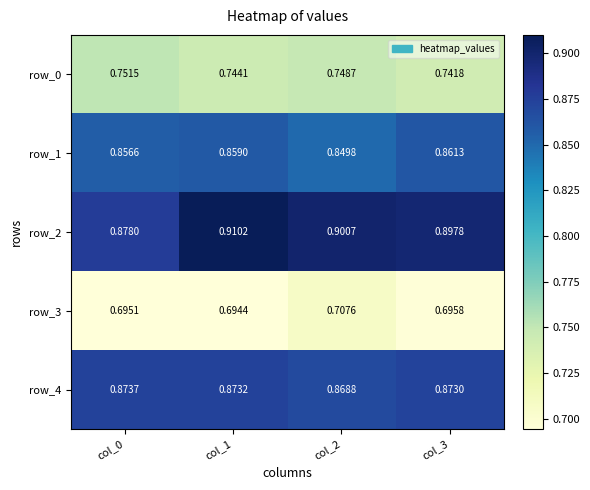

Between col_0 and col_3, which series saw the biggest shift?

row_2